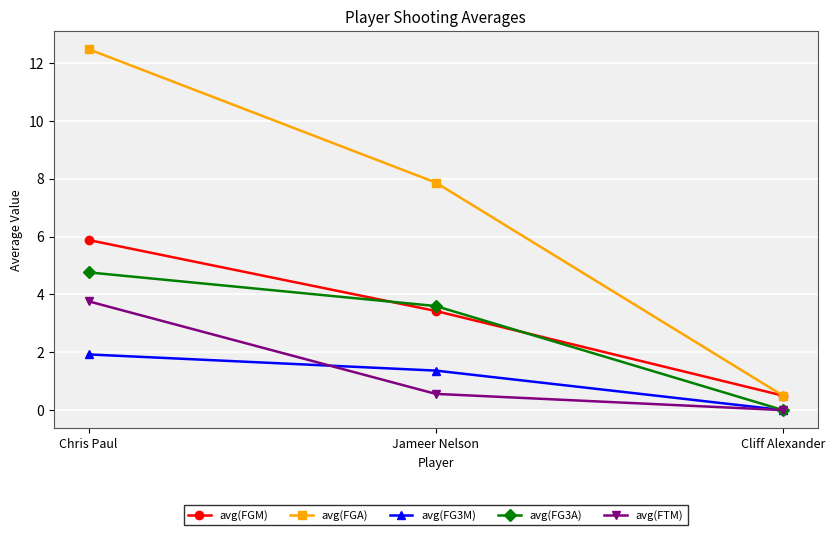

The avg(FTM) series shows -1.3 at Cliff Alexander. True or false?

False